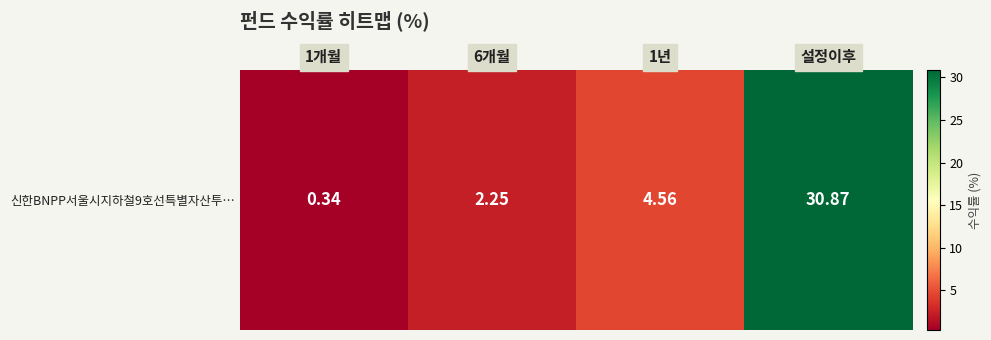

Reading left to right, what are all the values shown in this chart?

1개월=0.3	6개월=2.2	1년=4.6	설정이후=30.9